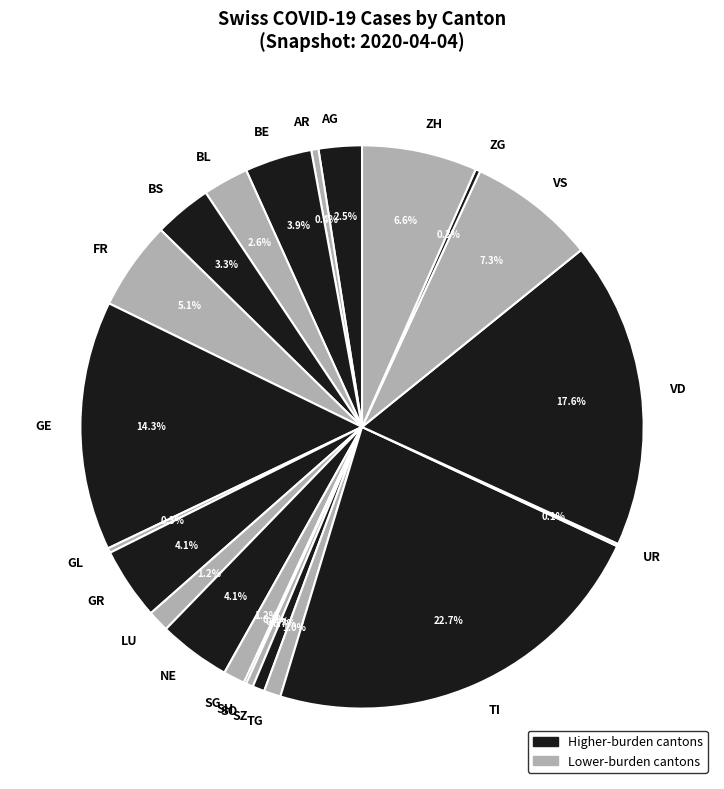

Between TG and GR, which is larger?

GR